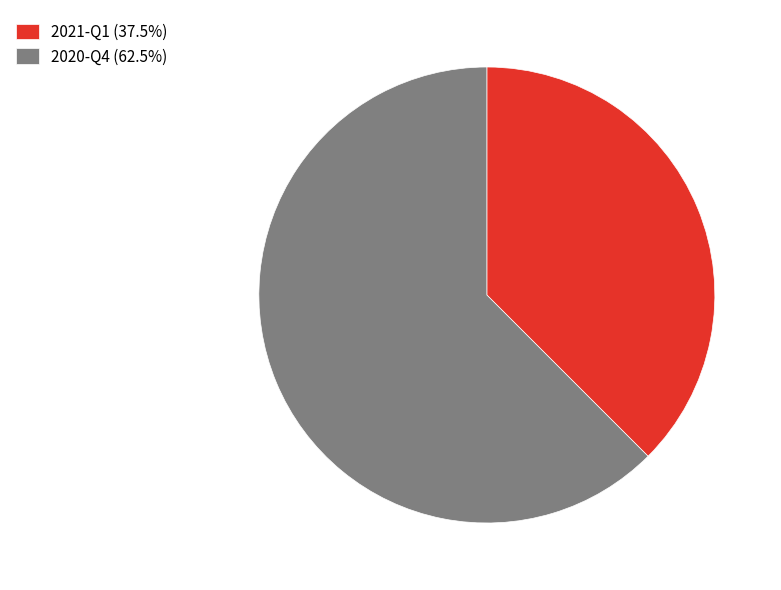

Does 2020-Q4 (62.5%) account for over 50% of the chart?

Yes